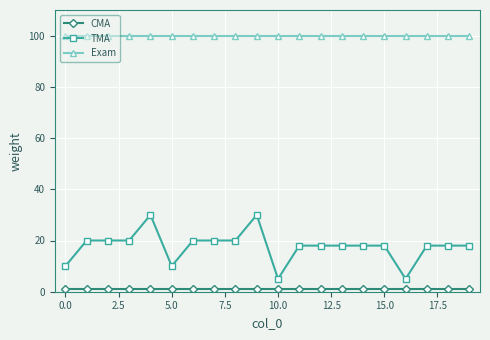

Which series has the largest total across all categories?

Exam